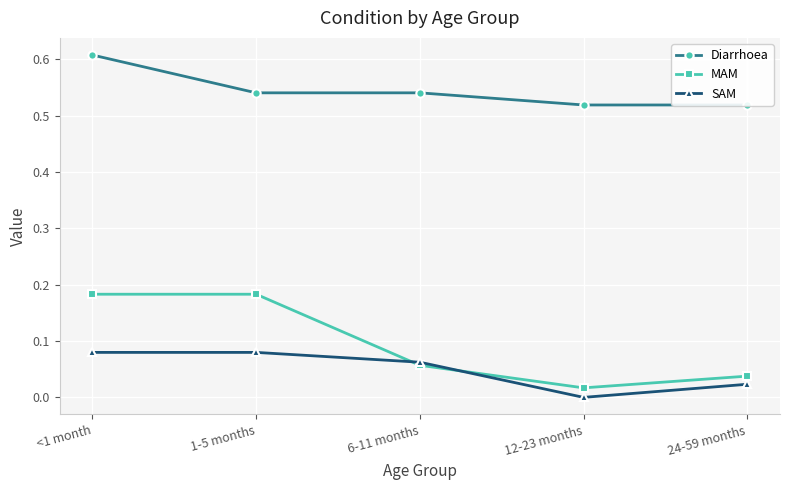

How many lines are shown in the chart?

3